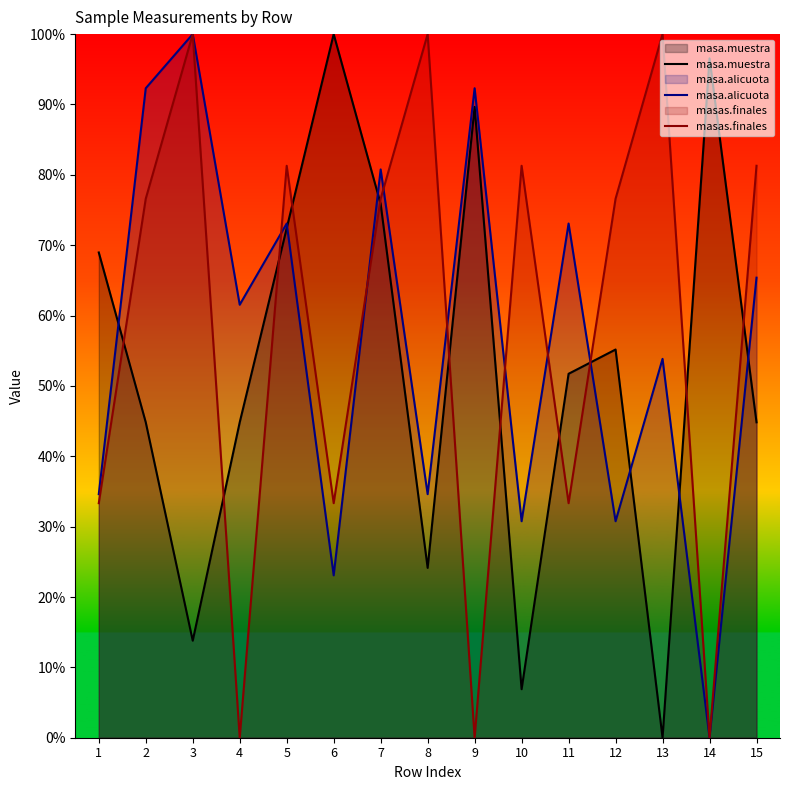

What is the sum of the masa.alicuota values at 9 and 14?

92.3